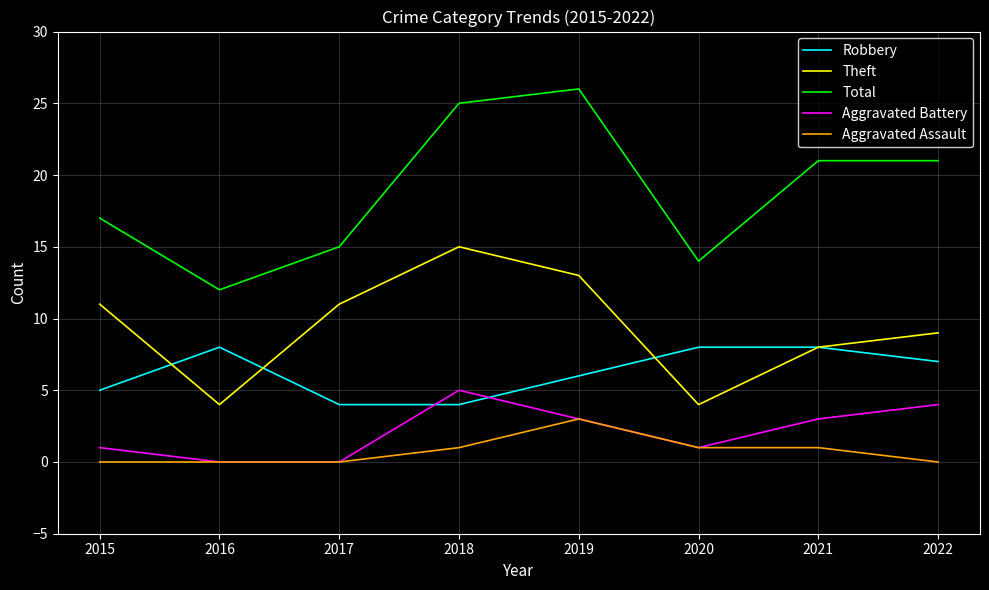

What is the difference between the highest and lowest values at 2019?

23